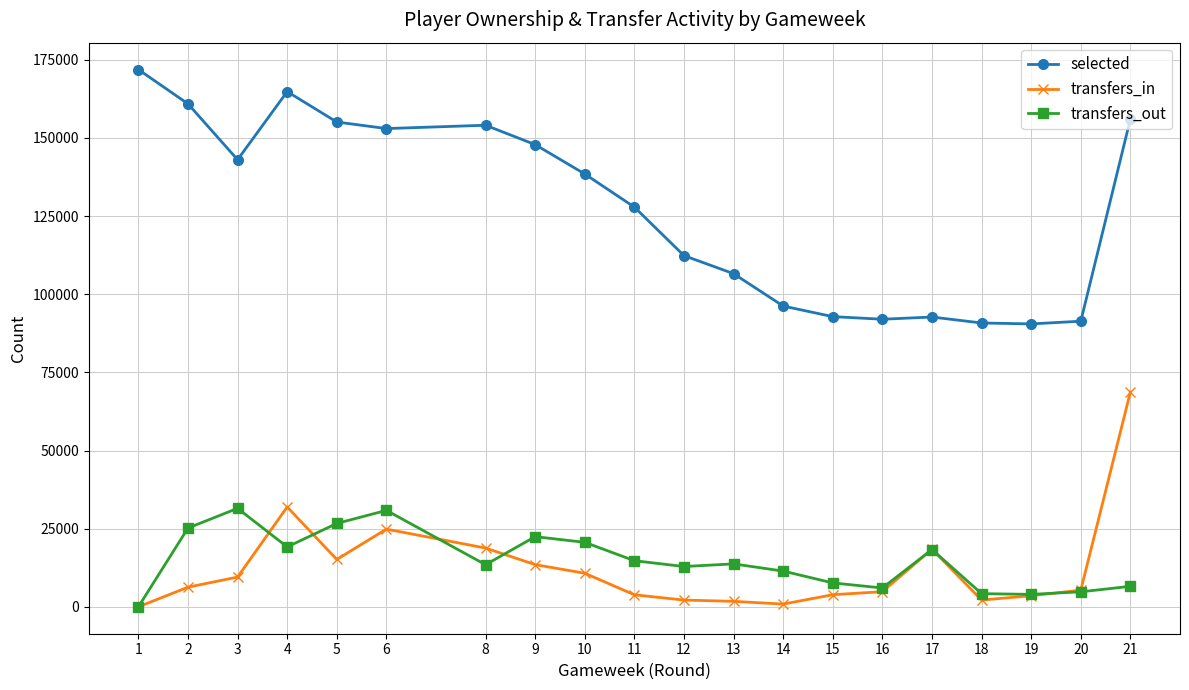

What is the difference between the selected values at 9 and 2?

13041